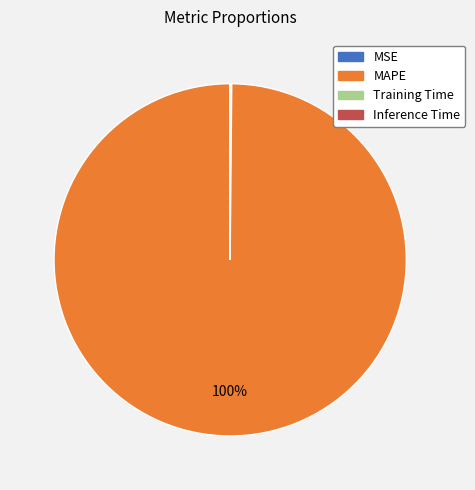

The MAPE slice represents 89% of the pie. True or false?

False